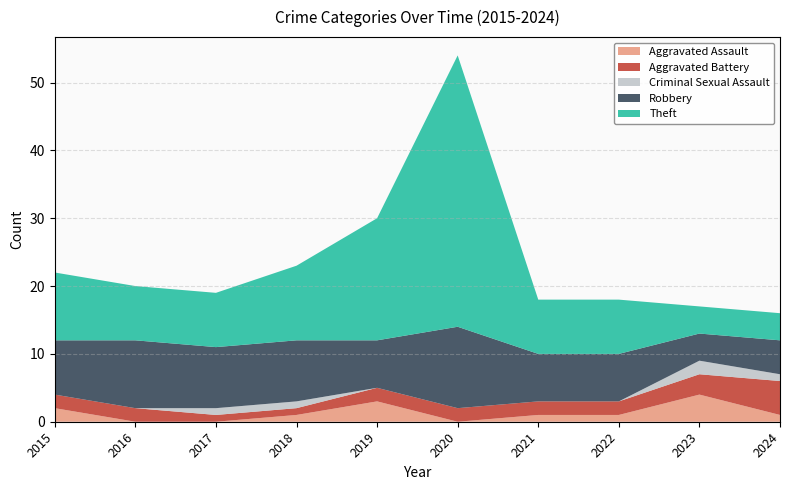

Reading right to left, transcribe all the data shown in this chart.

Aggravated Assault: 1	4	1	1	0	3	1	0	0	2
Aggravated Battery: 5	3	2	2	2	2	1	1	2	2
Criminal Sexual Assault: 1	2	0	0	0	0	1	1	0	0
Robbery: 5	4	7	7	12	7	9	9	10	8
Theft: 4	4	8	8	40	18	11	8	8	10